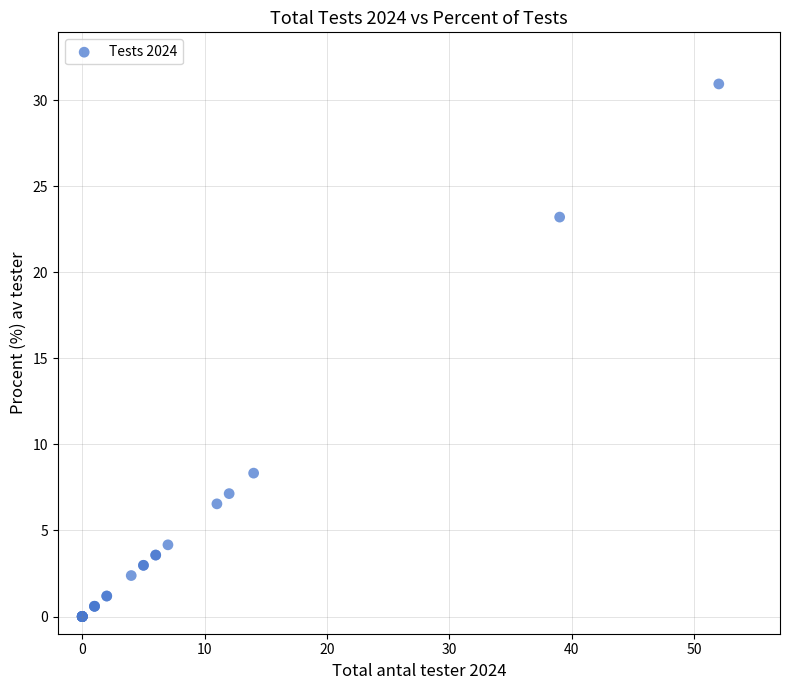

What Y value in the scatter plot is closest to 15?

8.3